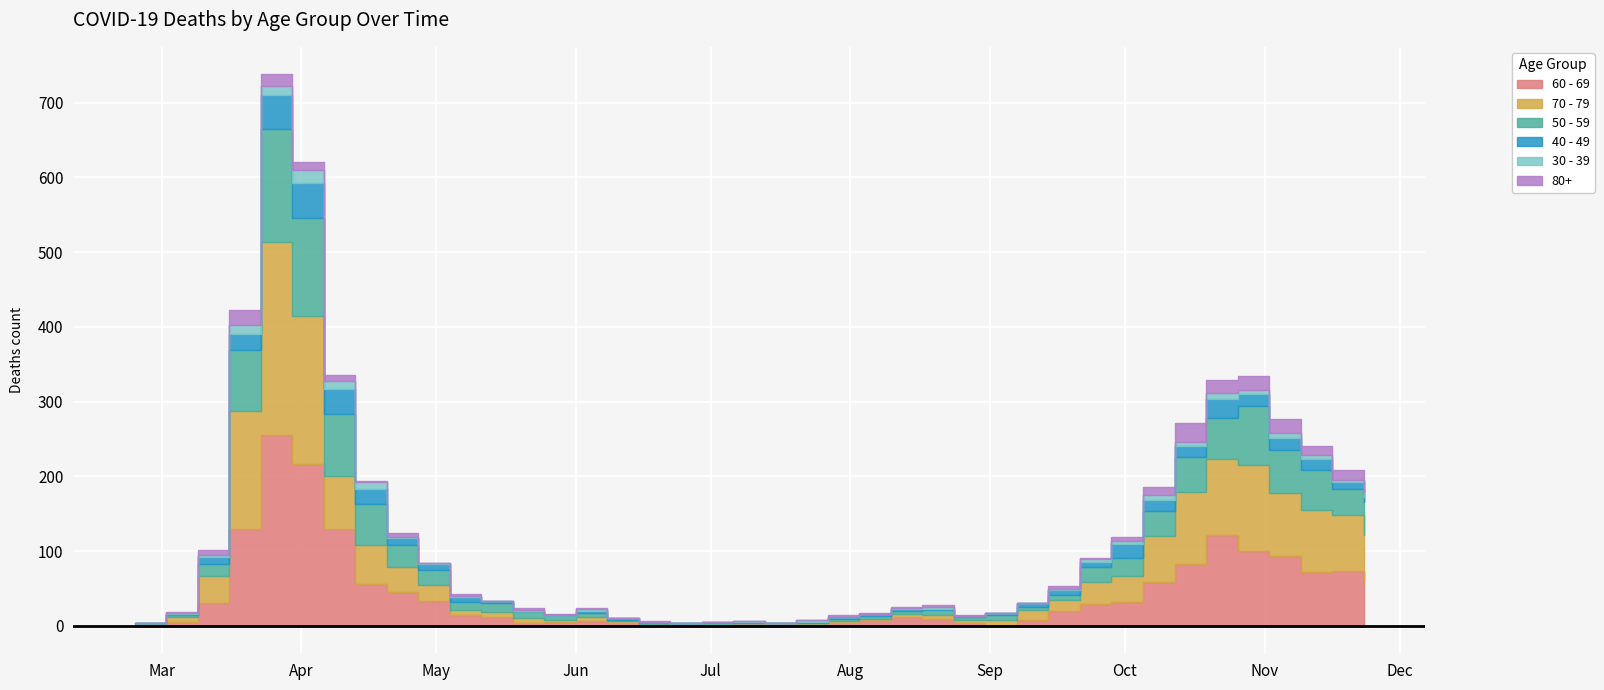

How many data points does each series have?

40